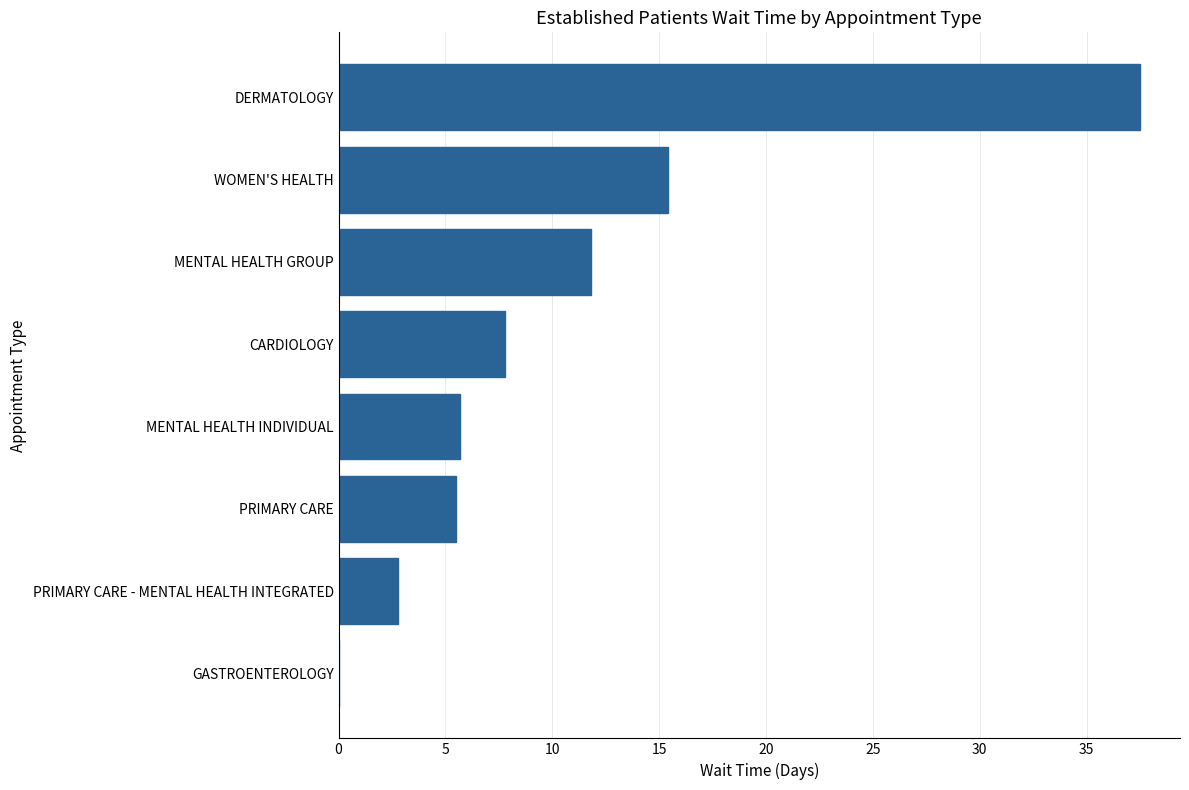

Are the bars grouped side by side (vs. stacked)?

No